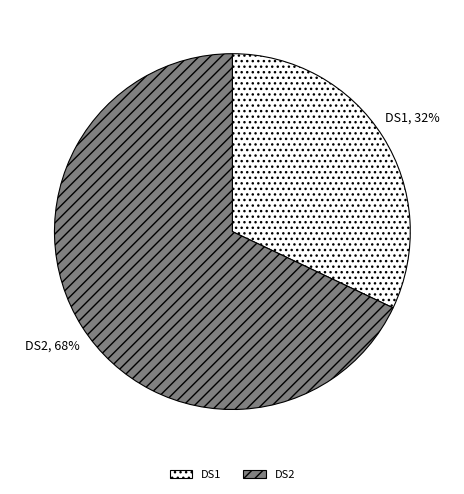

Is it true that DS2 is 80% of the pie?

False